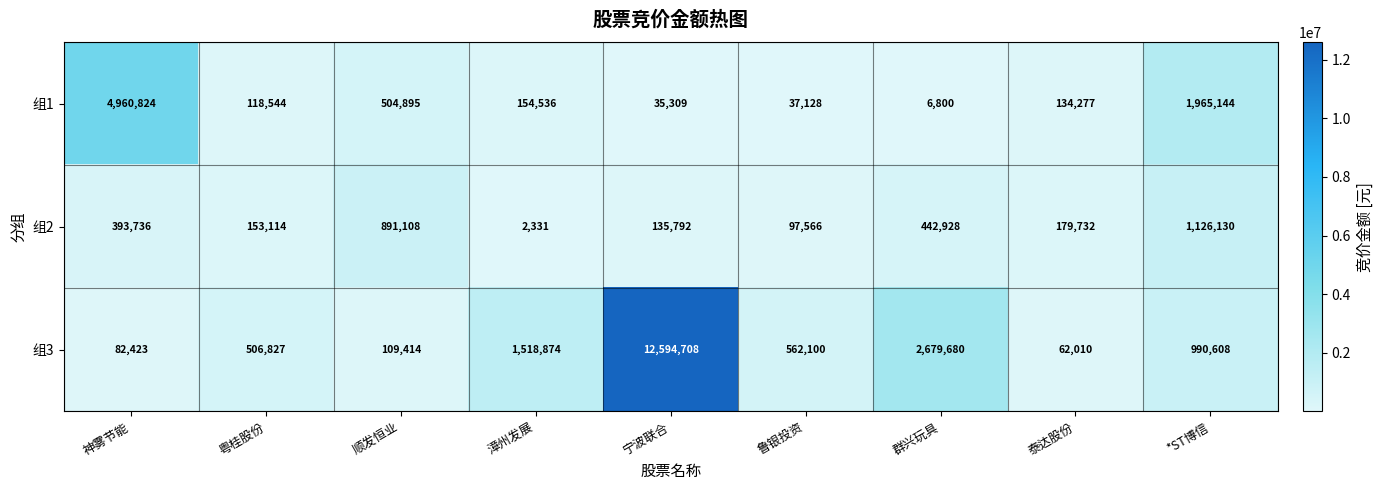

At which category does the chart reach its peak across all series?

宁波联合